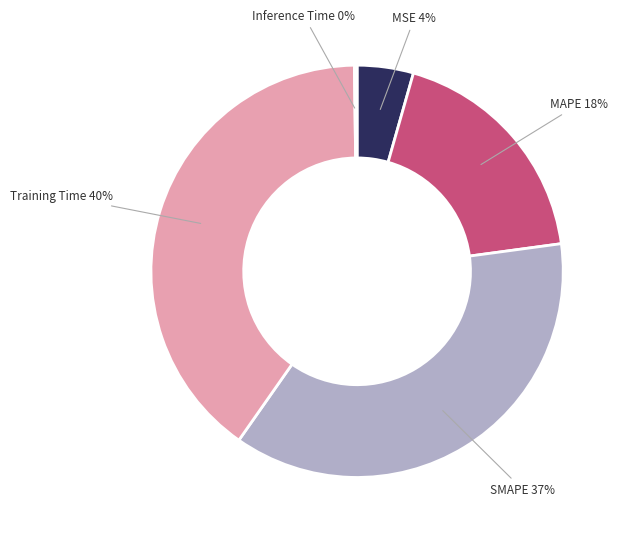

Is it true that MAPE is 26% of the pie?

False